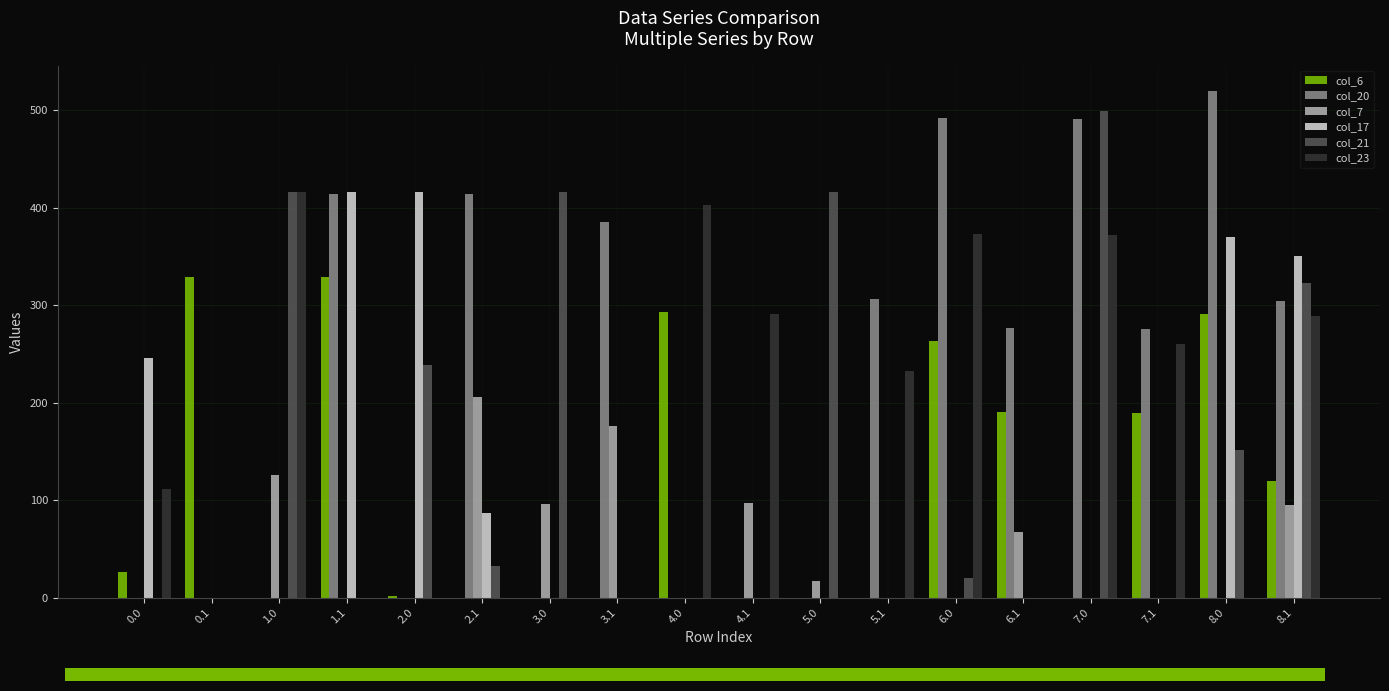

What is the average value of the col_21 series?

139.5